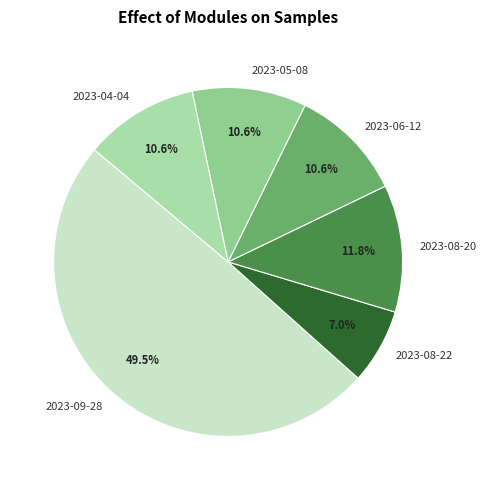

Does 2023-06-12 account for over 50% of the chart?

No